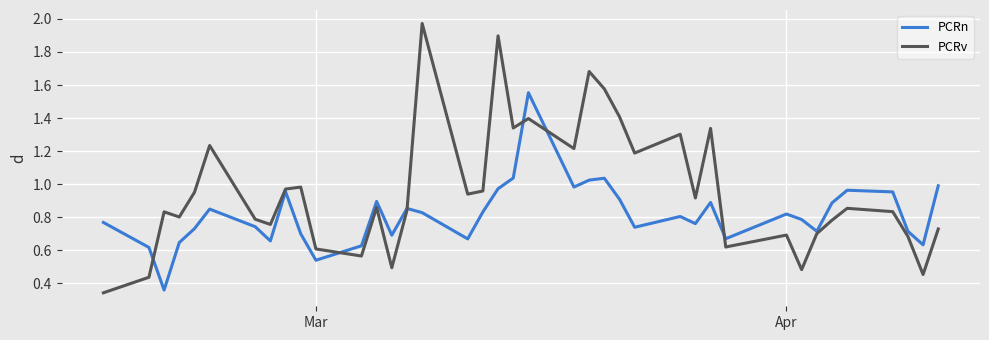

List the series in order of their peak value, lowest first.

PCRn, PCRv